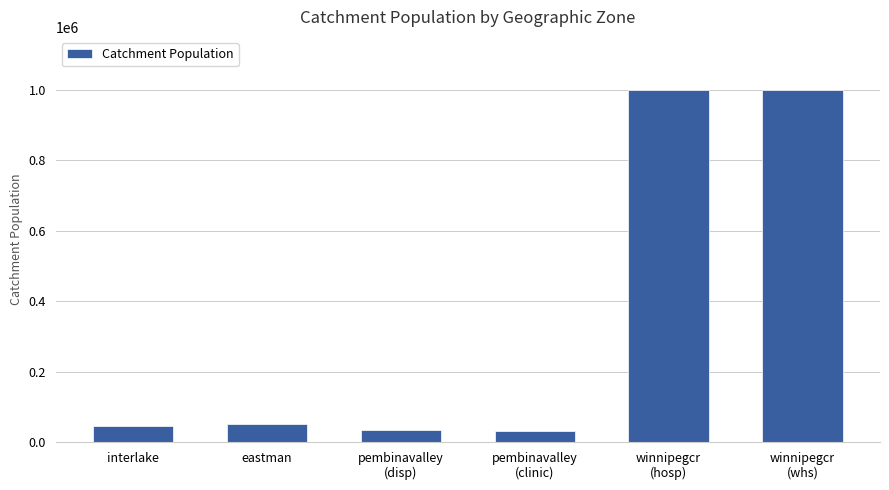

What is the greatest value displayed?

1000000